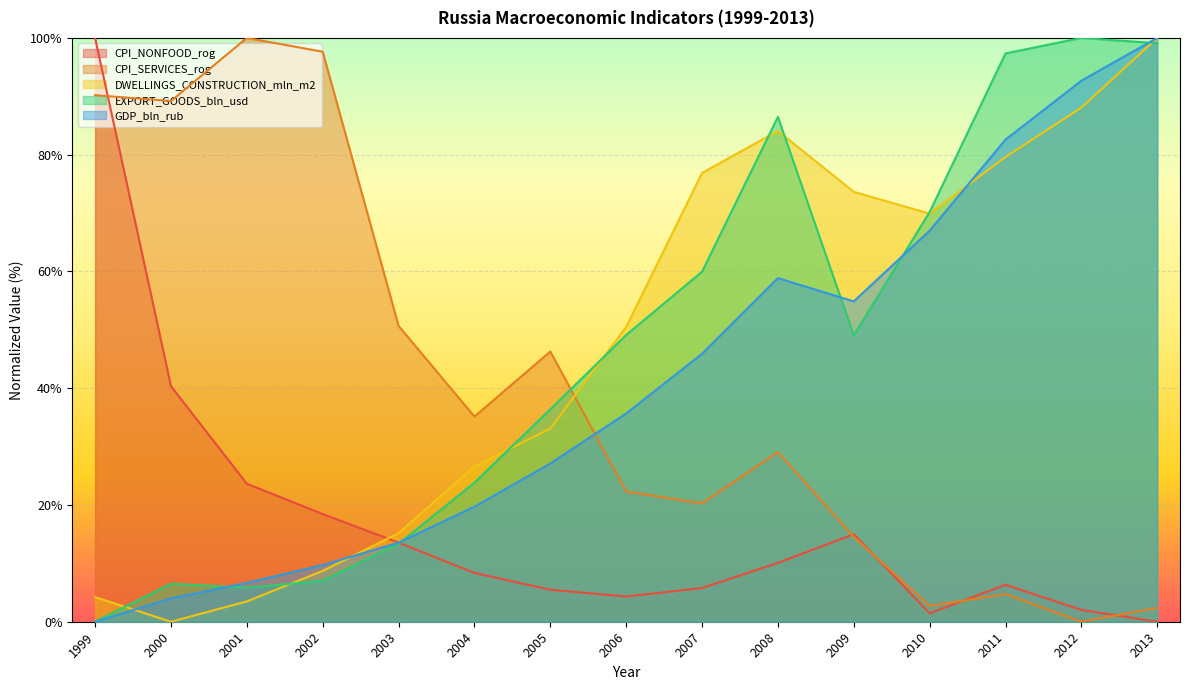

The GDP_bln_rub series shows 30.9 at 2012. True or false?

False